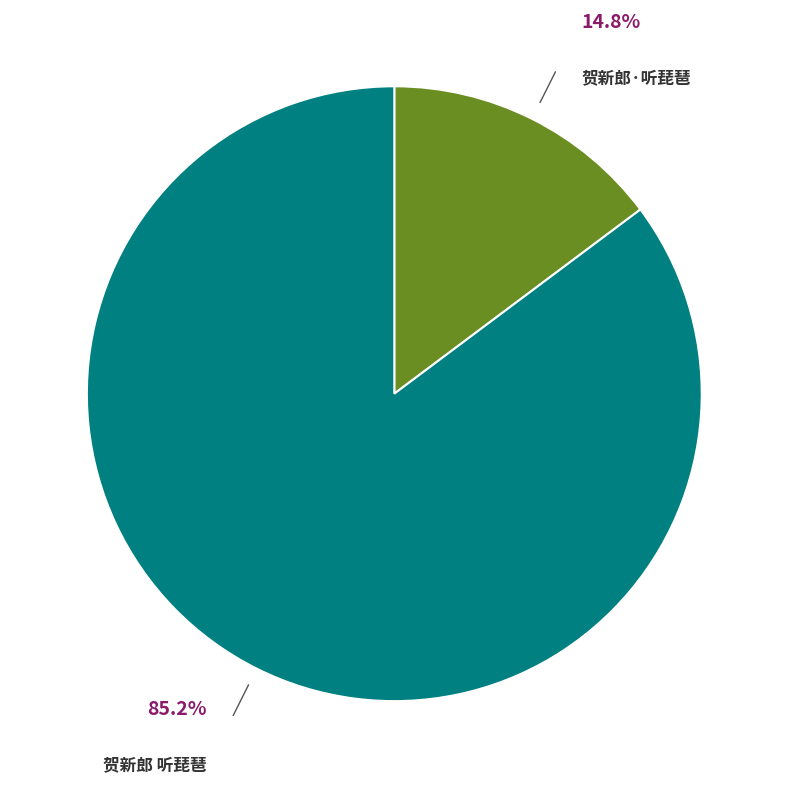

To the nearest percent, what percentage of the pie is 贺新郎·听琵琶?

15%